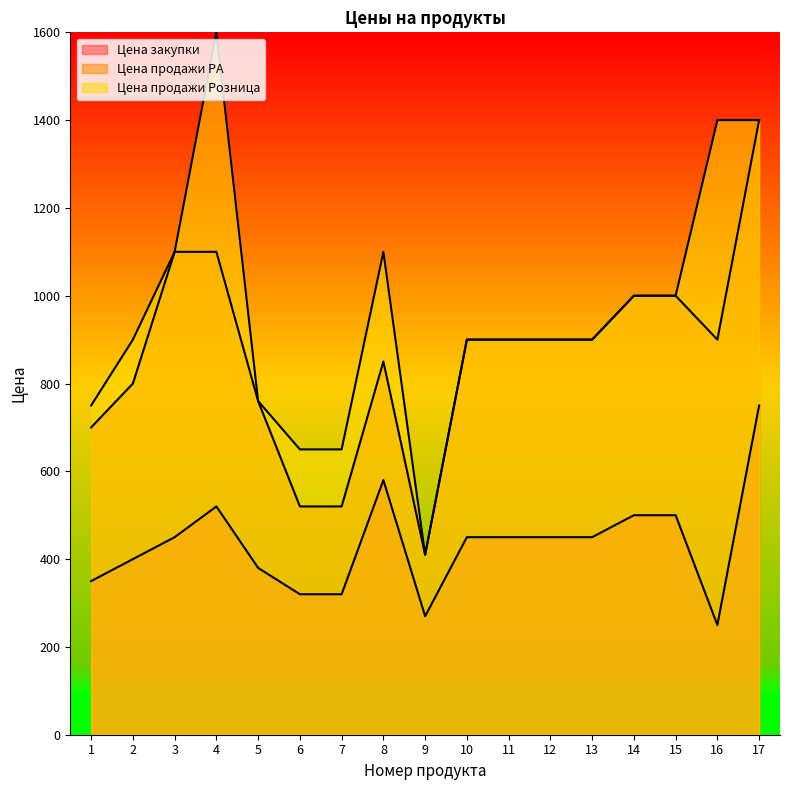

At which category is the sum across all series the highest?

17